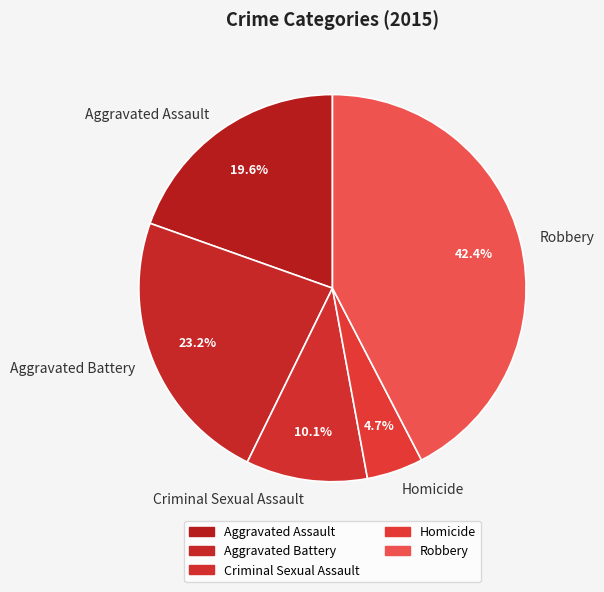

What percentage do Aggravated Assault and Robbery together represent?

62.0%